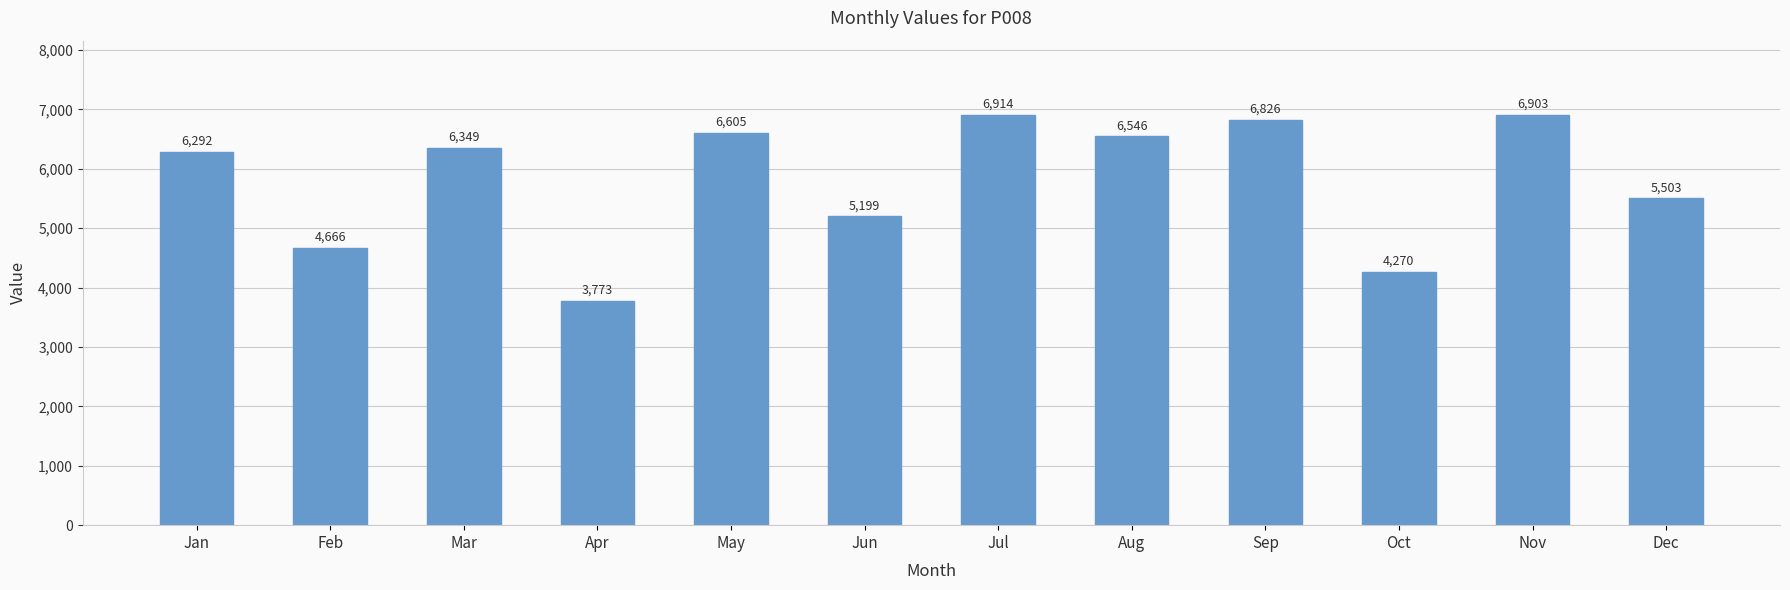

What is the difference between the second highest and minimum values?

3130